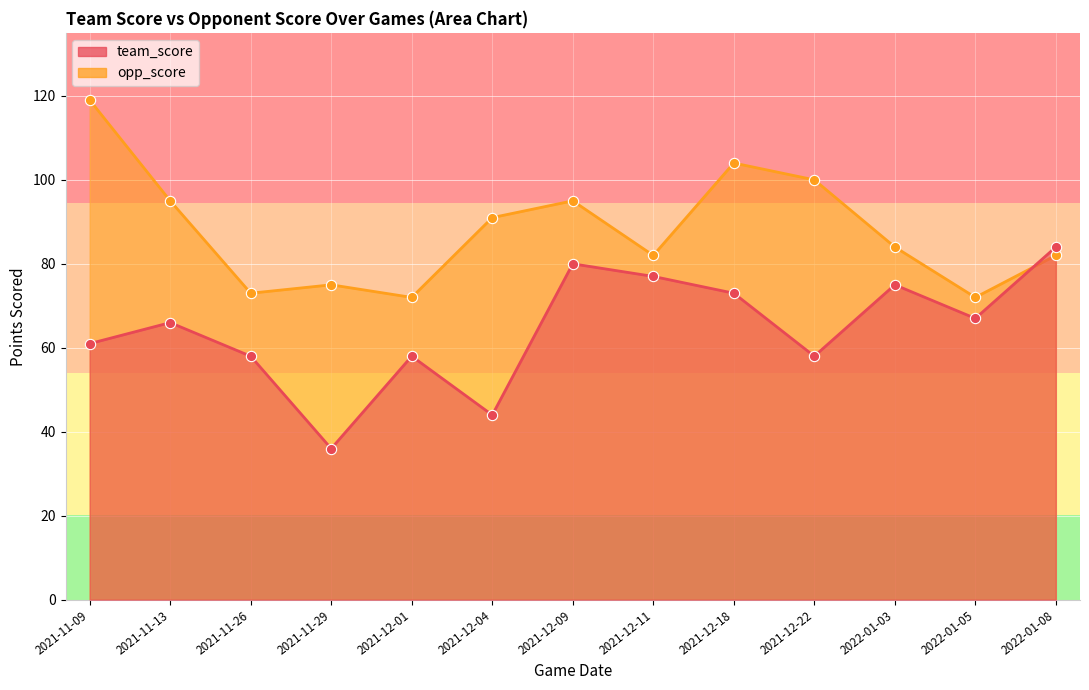

What is the total value across all series at 2021-11-26?

131